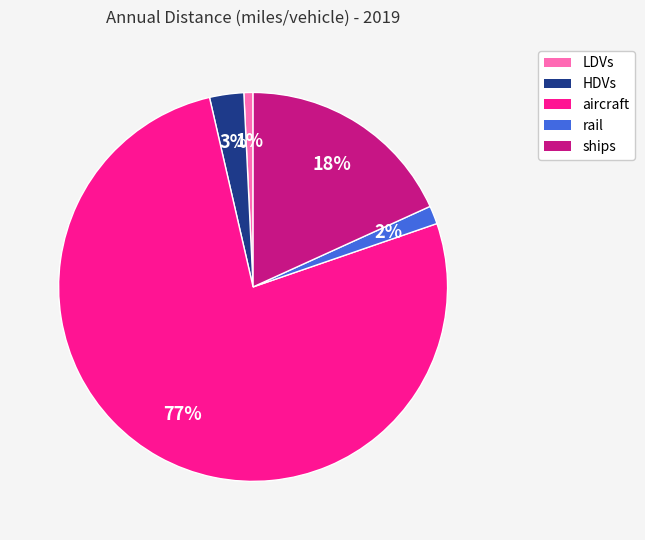

What is the smallest slice in the pie chart?

LDVs